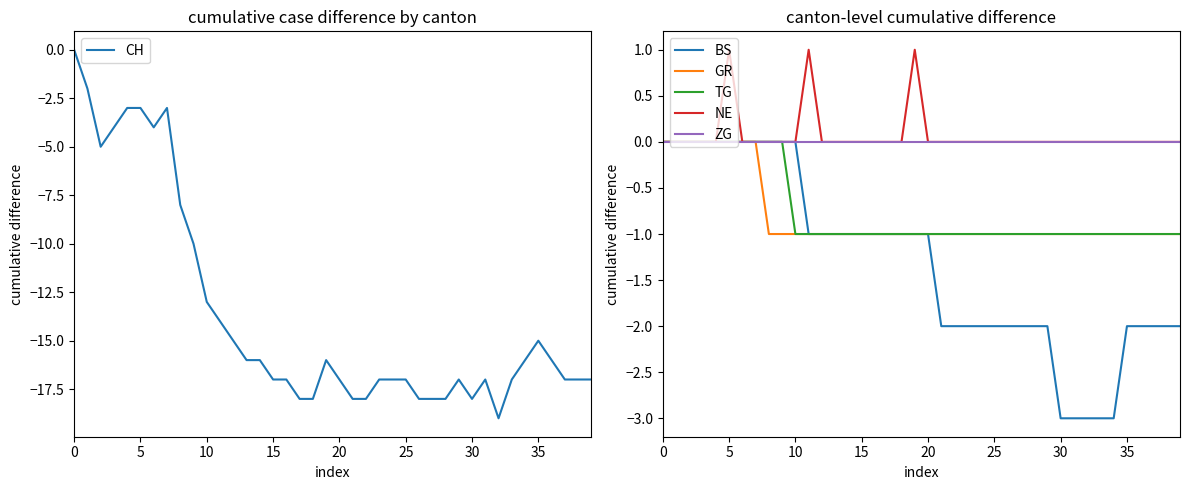

True or false: TG has a value of 0 at 5.

True